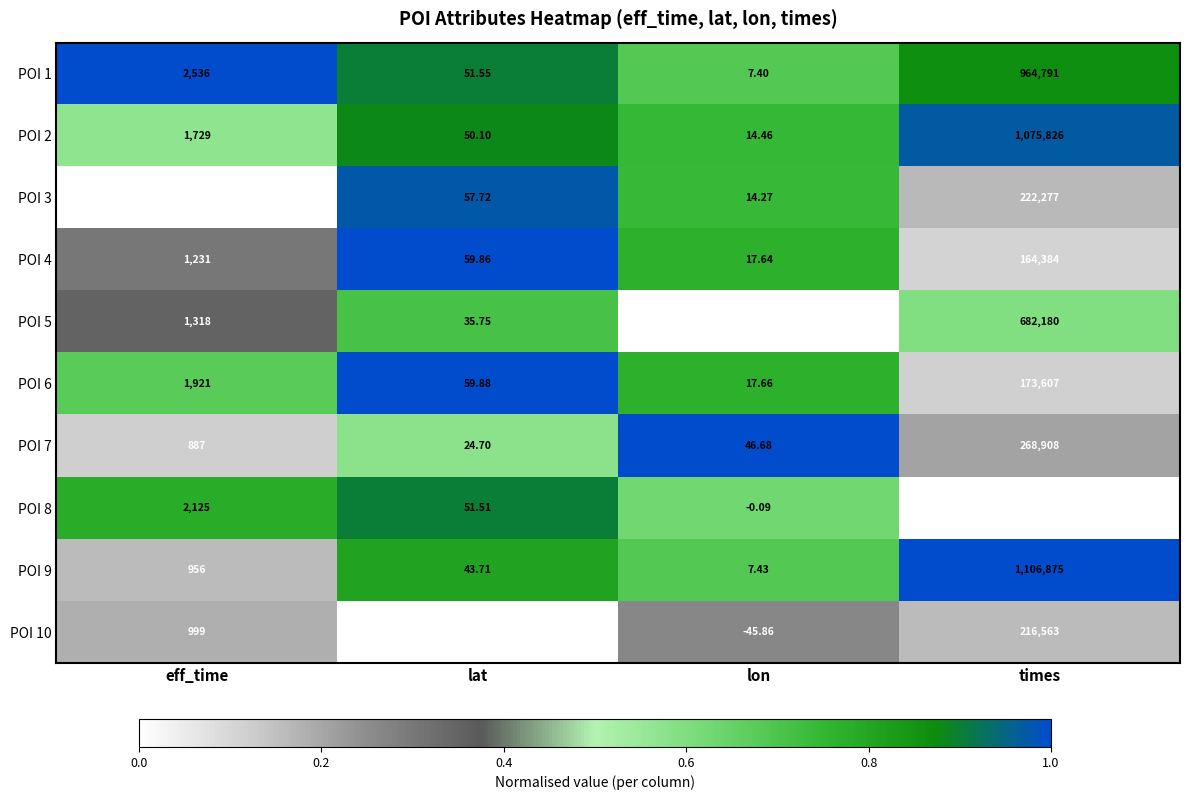

What is the difference between the highest and lowest values at times?

1055497.0